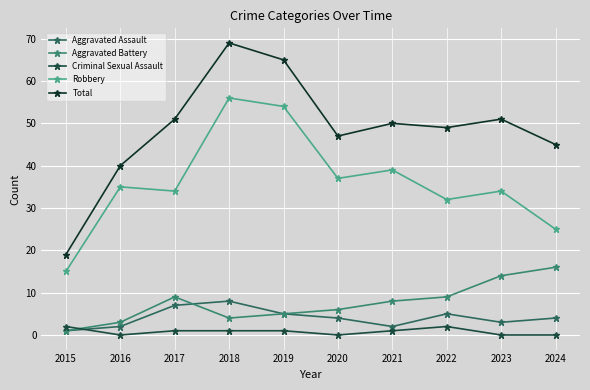

In Robbery, how many points are lower than both neighbors (excluding endpoints)?

3